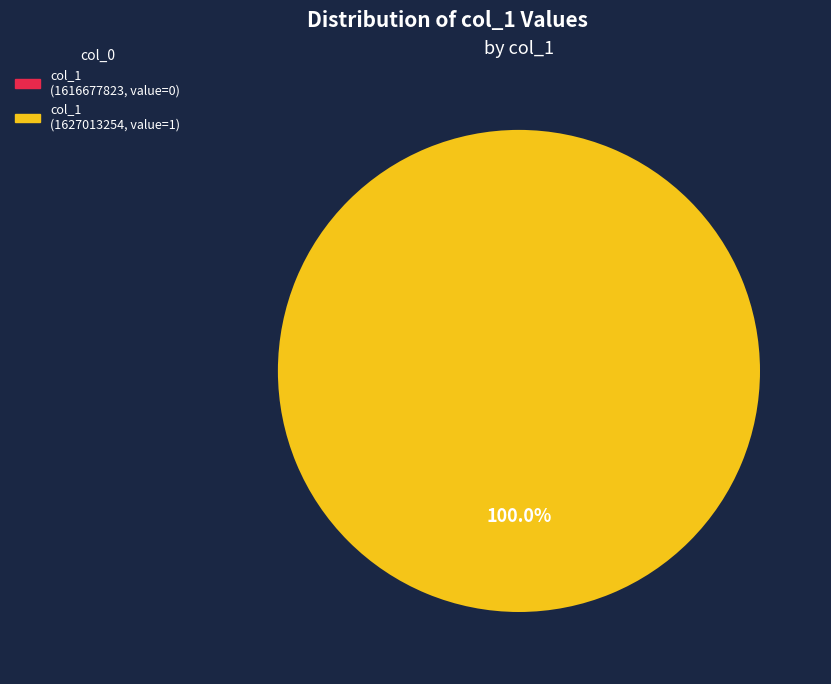

Do 1627013254 and 1616677823 together represent more than half of the pie?

Yes